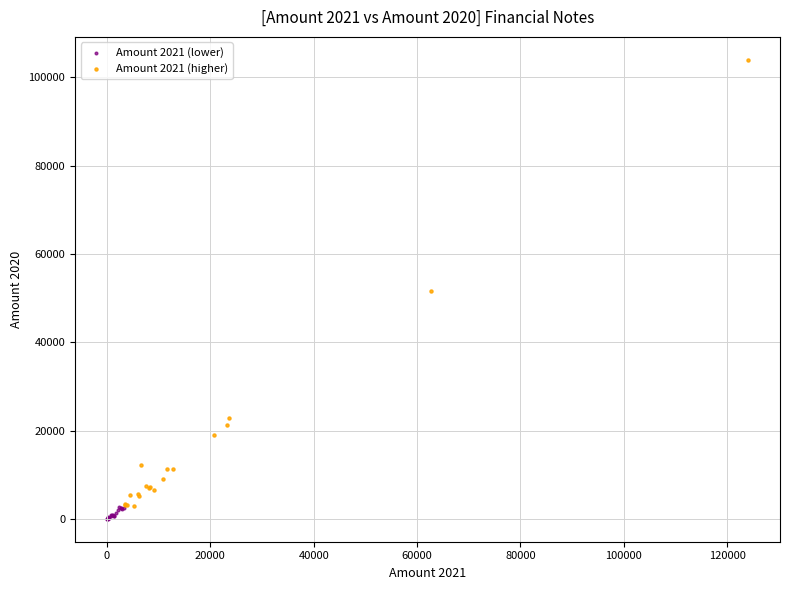

Which series has the largest Y range (max minus min)?

Amount 2021 (higher)